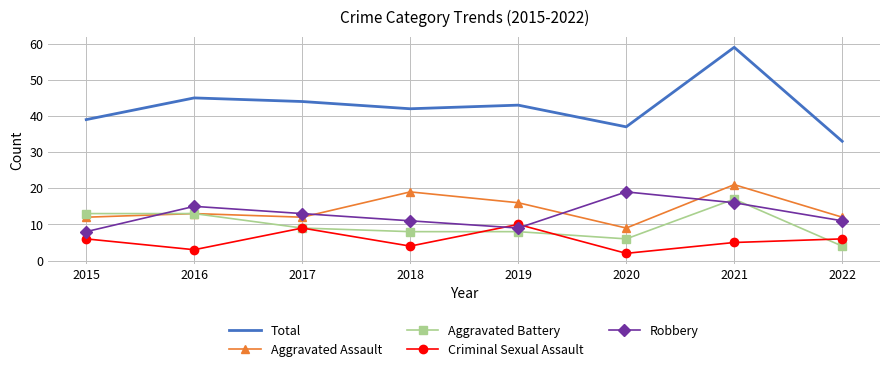

List the series in order of their peak value, highest first.

Total, Aggravated Assault, Robbery, Aggravated Battery, Criminal Sexual Assault